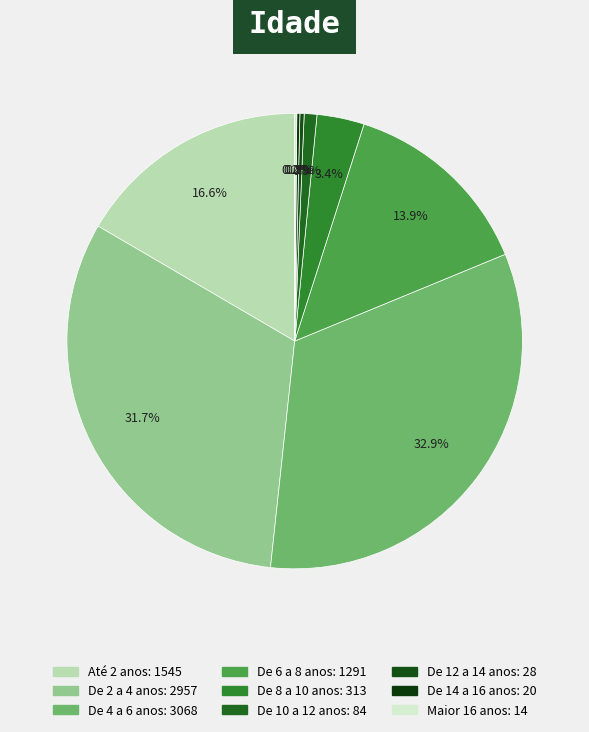

What is the ratio of the value at De 2 a 4 anos to the value at De 14 a 16 anos?

147.8